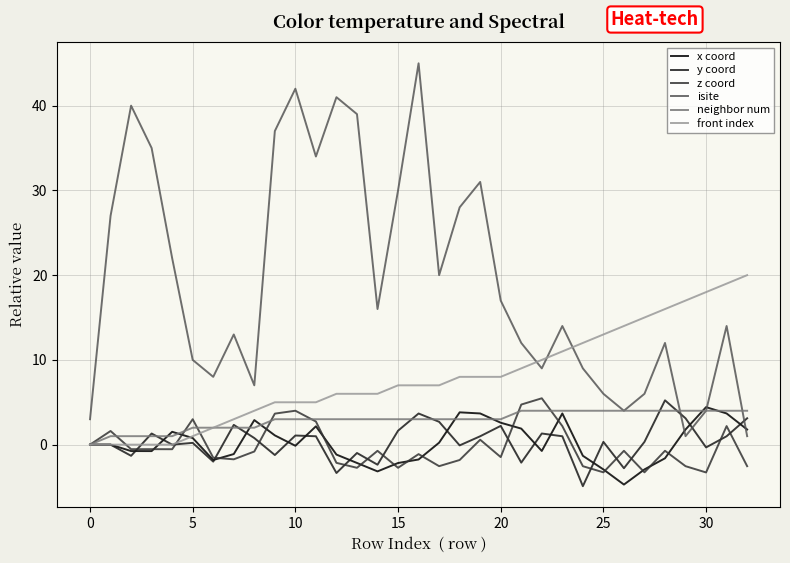

Which series has the largest total across all categories?

isite